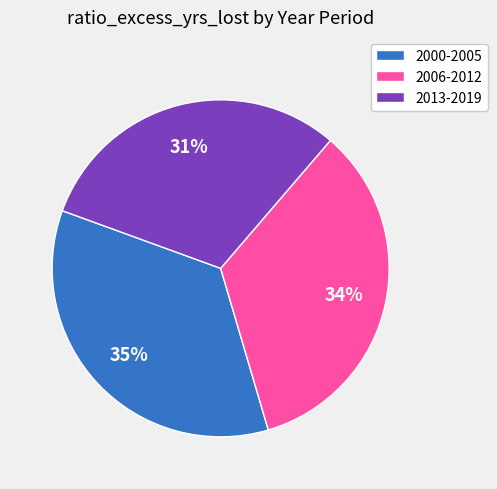

Do 2000-2005 and 2013-2019 together represent more than half of the pie?

Yes